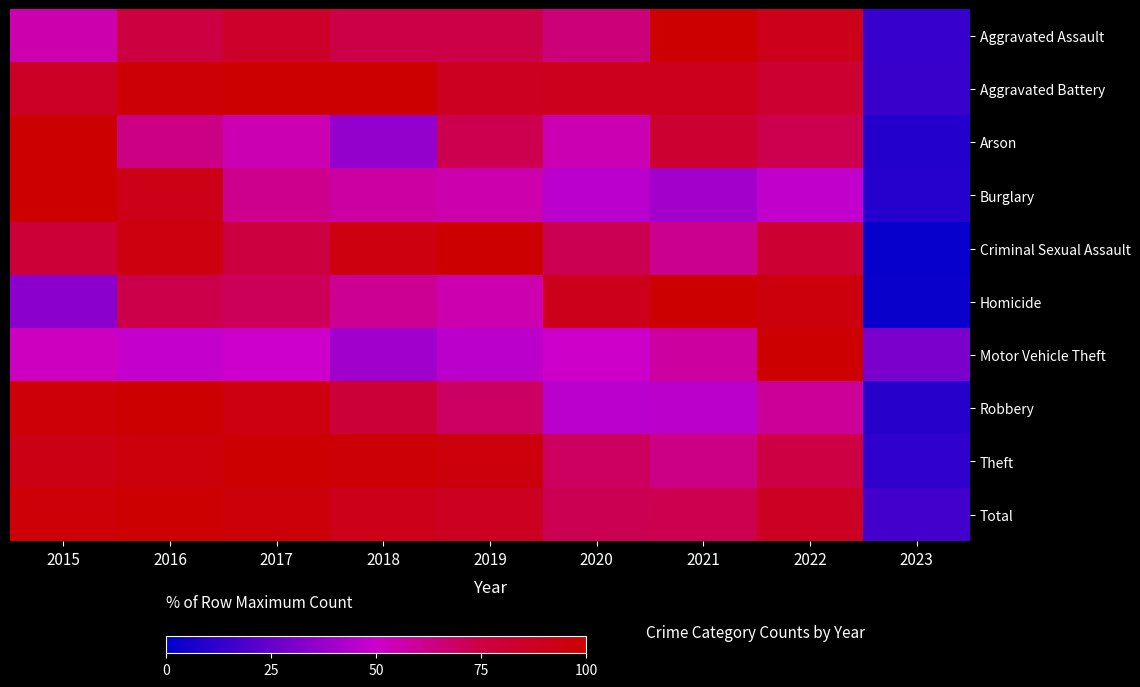

Reading right to left, list all the values displayed in this chart.

Aggravated Assault: 2023=13.9	2022=89.5	2021=100.0	2020=65.1	2019=74.6	2018=74.6	2017=85.1	2016=76.3	2015=55.6
Aggravated Battery: 2023=14.2	2022=81.8	2021=89.1	2020=88.8	2019=88.1	2018=99.7	2017=100.0	2016=98.3	2015=85.8
Arson: 2023=9.1	2022=72.7	2021=81.8	2020=54.5	2019=72.7	2018=36.4	2017=54.5	2016=63.6	2015=100.0
Burglary: 2023=9.4	2022=47.3	2021=39.9	2020=45.7	2019=55.8	2018=57.8	2017=61.4	2016=91.5	2015=100.0
Criminal Sexual Assault: 2023=1.9	2022=81.5	2021=61.1	2020=72.2	2019=100.0	2018=94.4	2017=75.9	2016=94.4	2015=79.6
Homicide: 2023=2.6	2022=94.7	2021=100.0	2020=89.5	2019=55.3	2018=60.5	2017=71.1	2016=73.7	2015=34.2
Motor Vehicle Theft: 2023=30.7	2022=100.0	2021=58.6	2020=50.6	2019=46.2	2018=39.7	2017=50.3	2016=48.0	2015=52.7
Robbery: 2023=10.0	2022=59.3	2021=45.9	2020=45.7	2019=69.3	2018=79.3	2017=93.4	2016=100.0	2015=97.6
Theft: 2023=11.8	2022=75.3	2021=63.0	2020=70.2	2019=94.8	2018=98.4	2017=100.0	2016=95.4	2015=92.9
Total: 2023=16.7	2022=87.5	2021=72.8	2020=72.1	2019=87.9	2018=90.8	2017=96.8	2016=100.0	2015=97.3